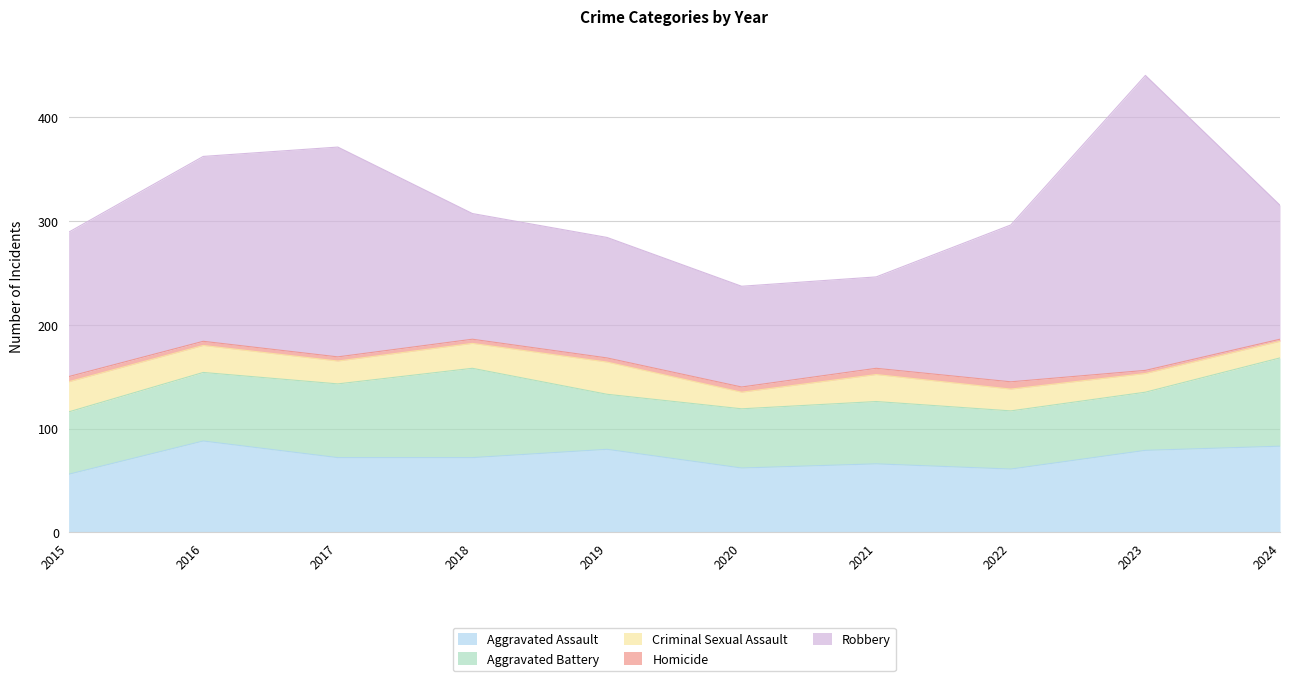

Where is the first local maximum for Criminal Sexual Assault?

2019